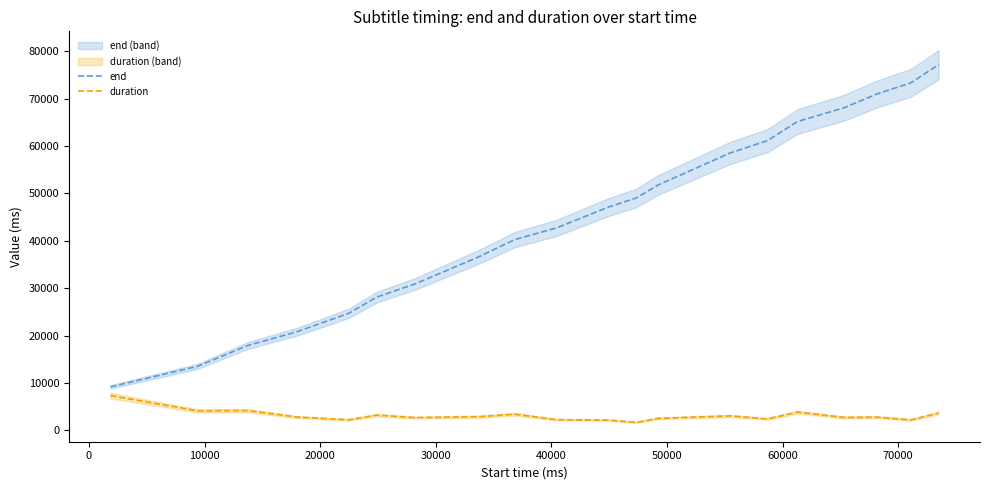

True or false: duration and end intersect in this chart.

False